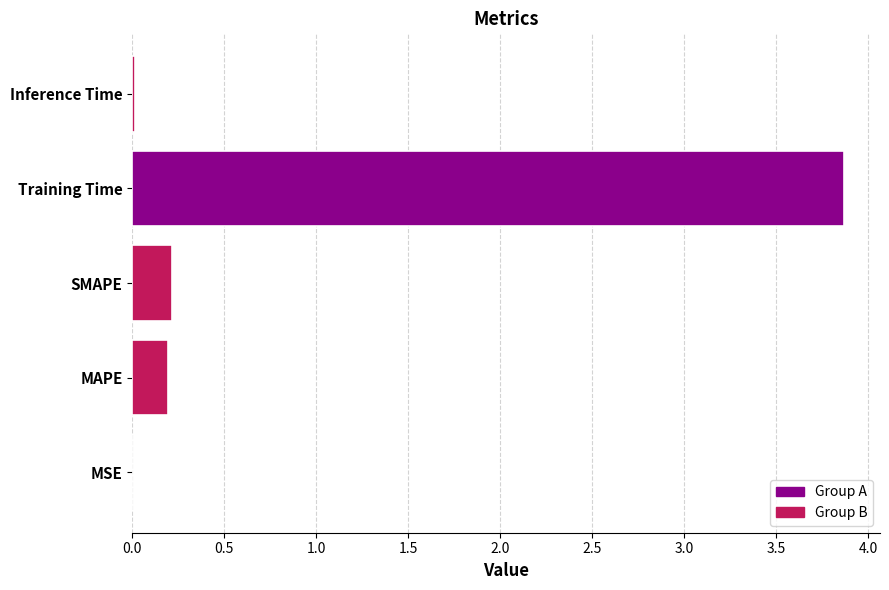

True or false: the data shows 3.9 at Training Time.

True